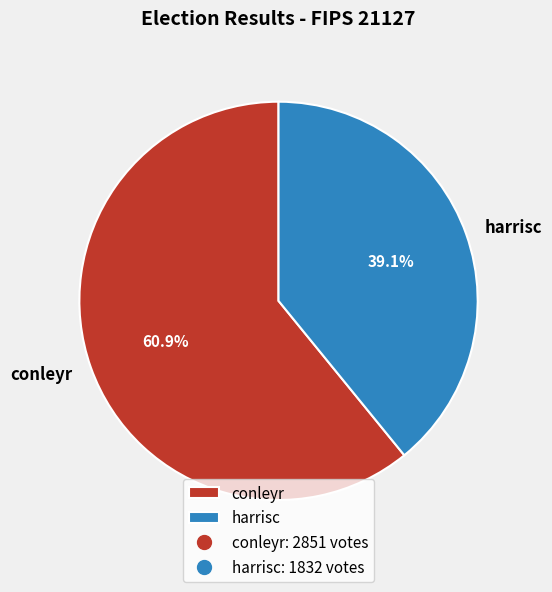

What percentage is the conleyr slice, to the nearest percent?

61%